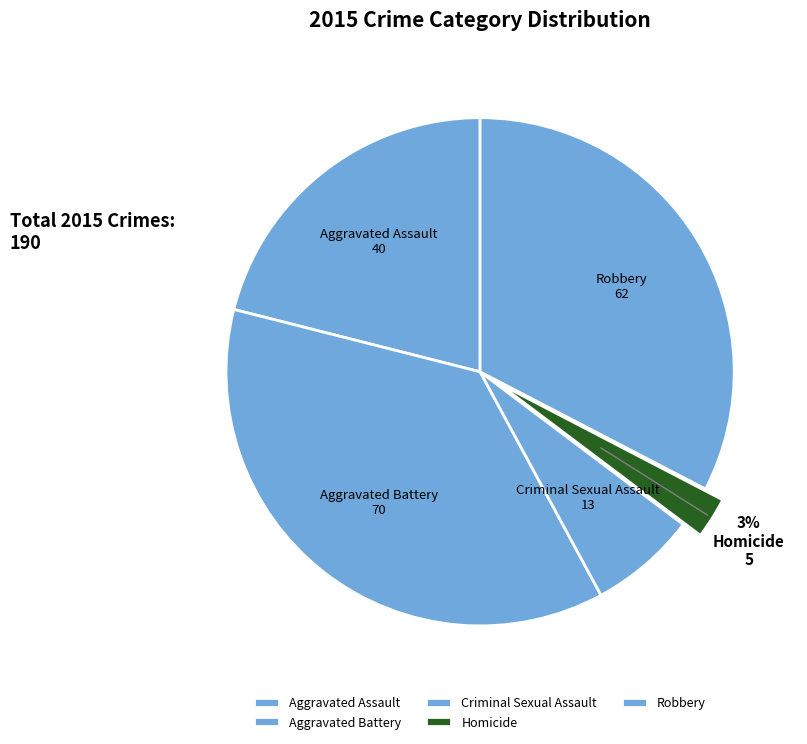

How many slices are in this pie chart?

5